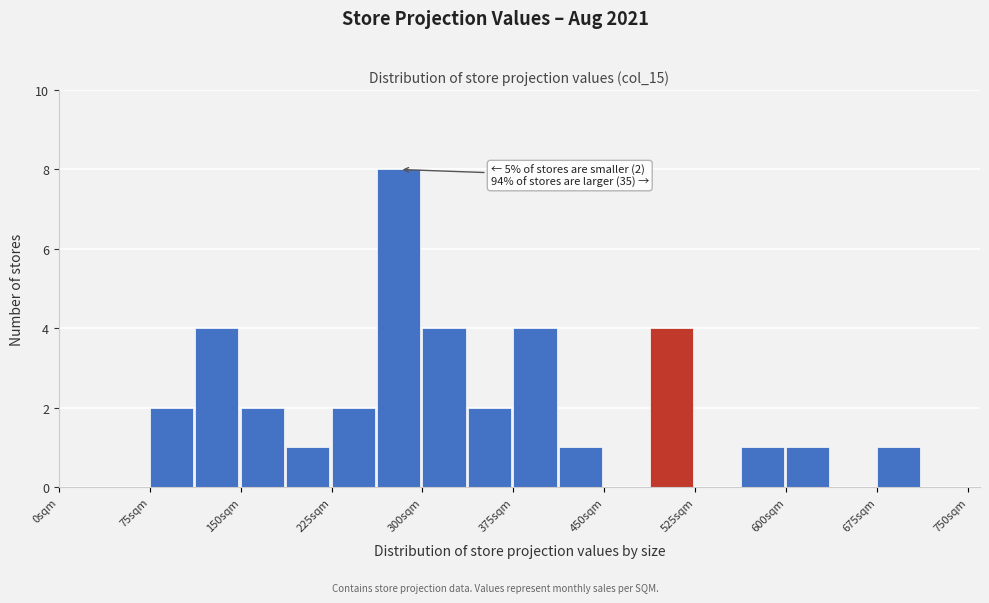

Read against the x-axis, roughly where is the centre of the tallest bar?

280